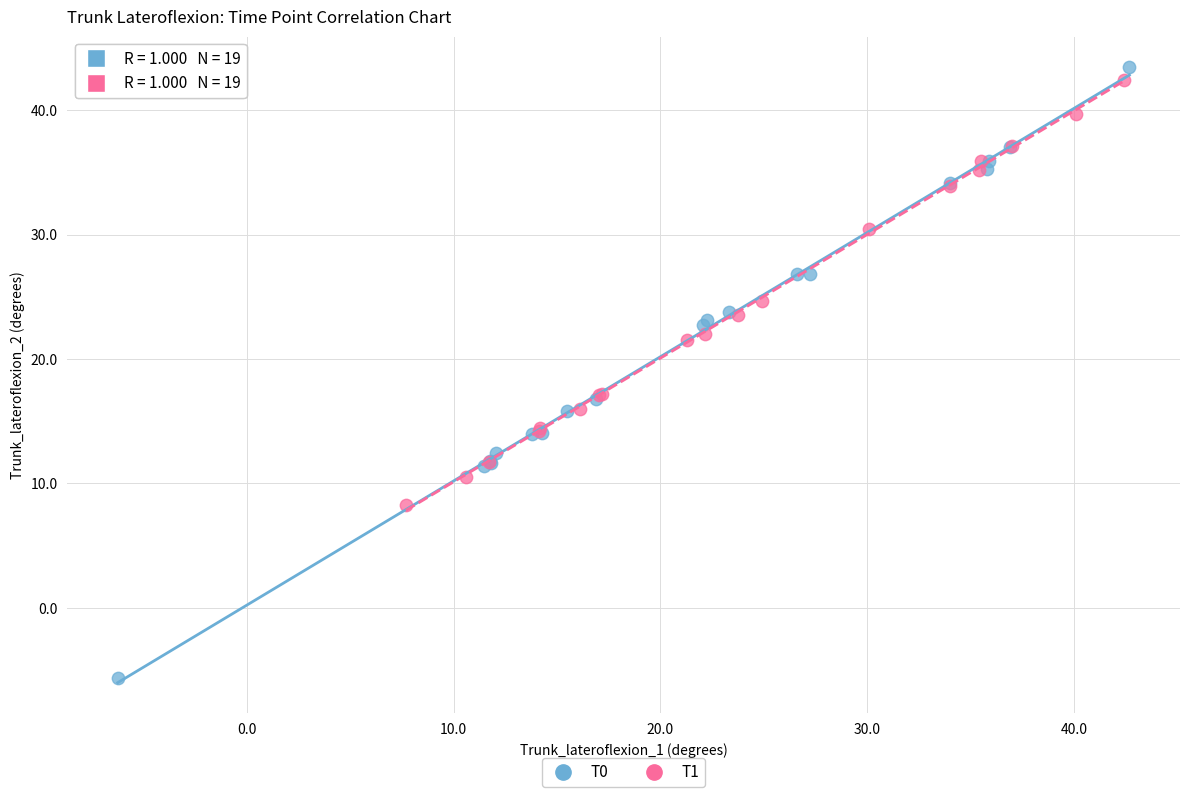

Which series contains the lowest Y value?

T0